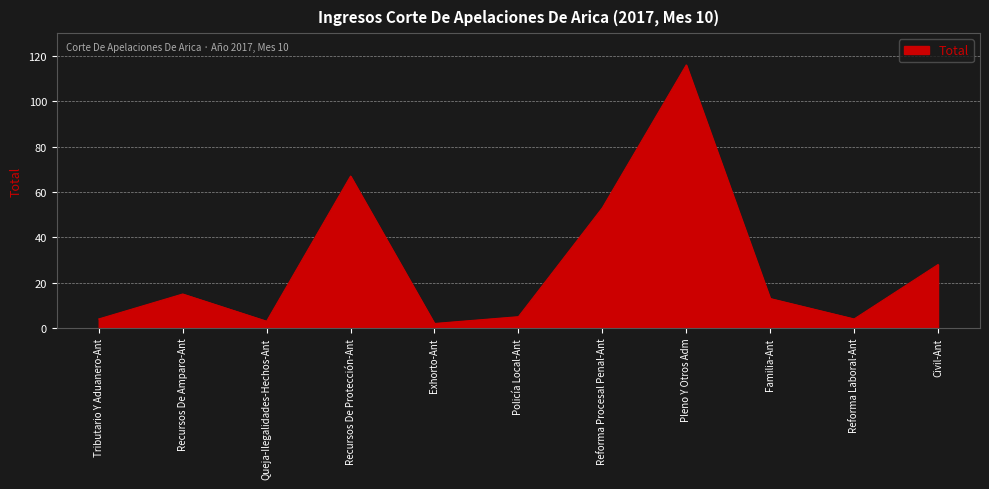

What position from the left is Civil-Ant?

11